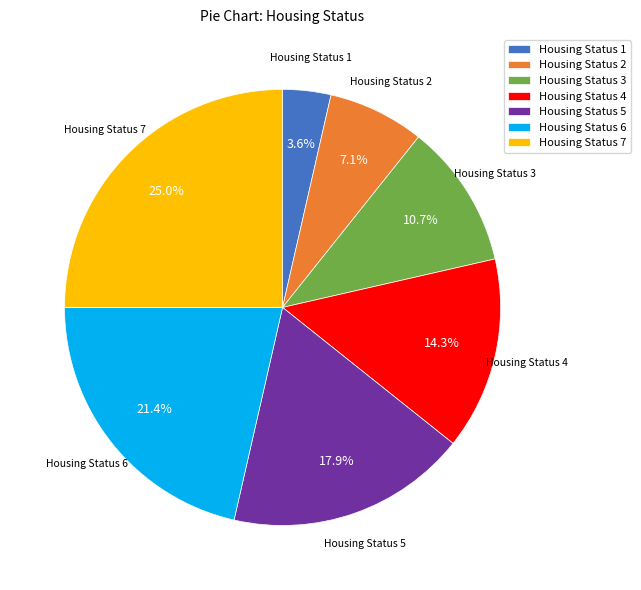

Is there a majority slice in this chart?

No